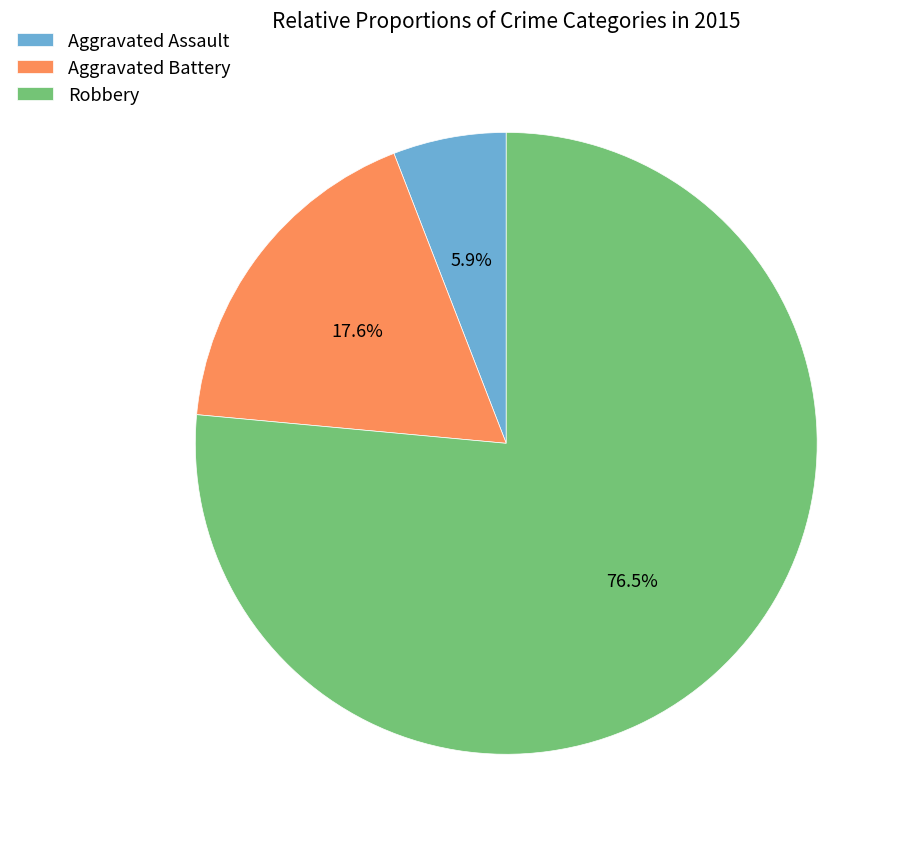

Is there any slice that represents more than half of the pie?

Yes